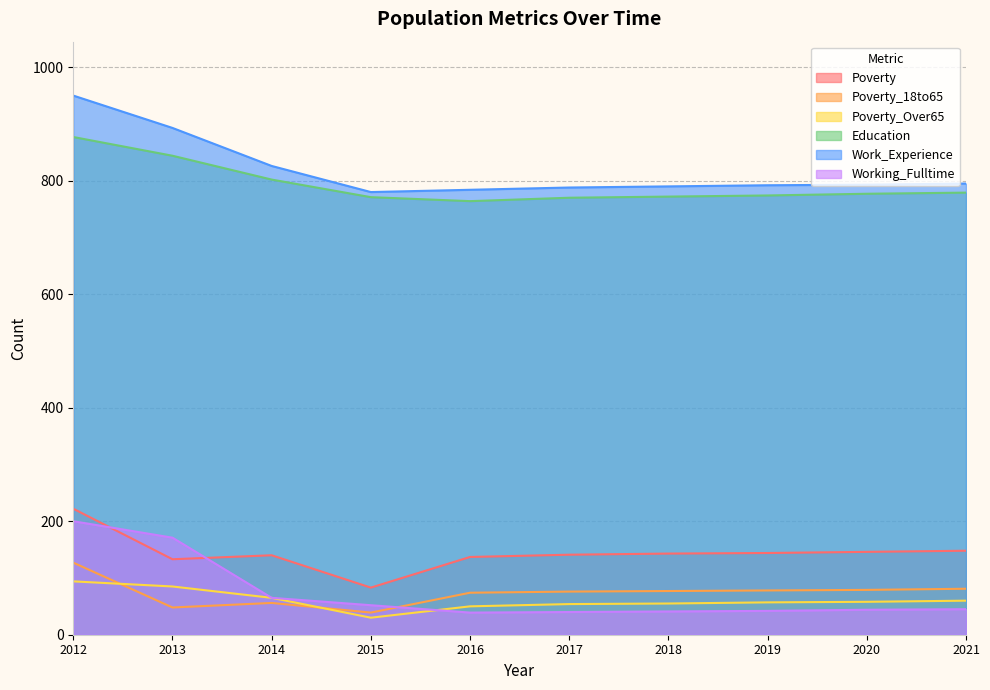

The value of Poverty at 2012 is 222. True or false?

True